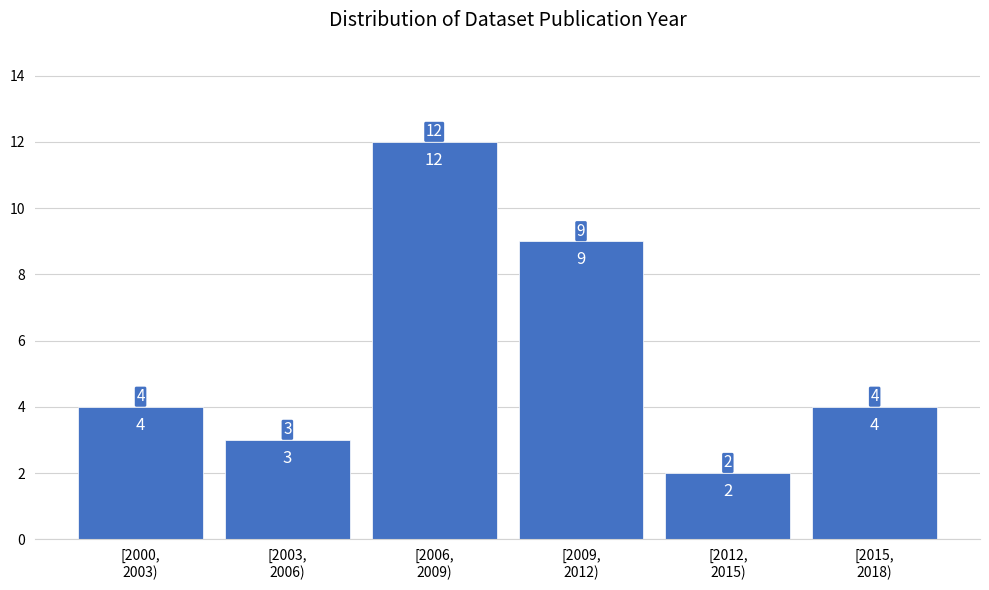

Reading right to left, transcribe all the data shown in this chart.

4	2	9	12	3	4